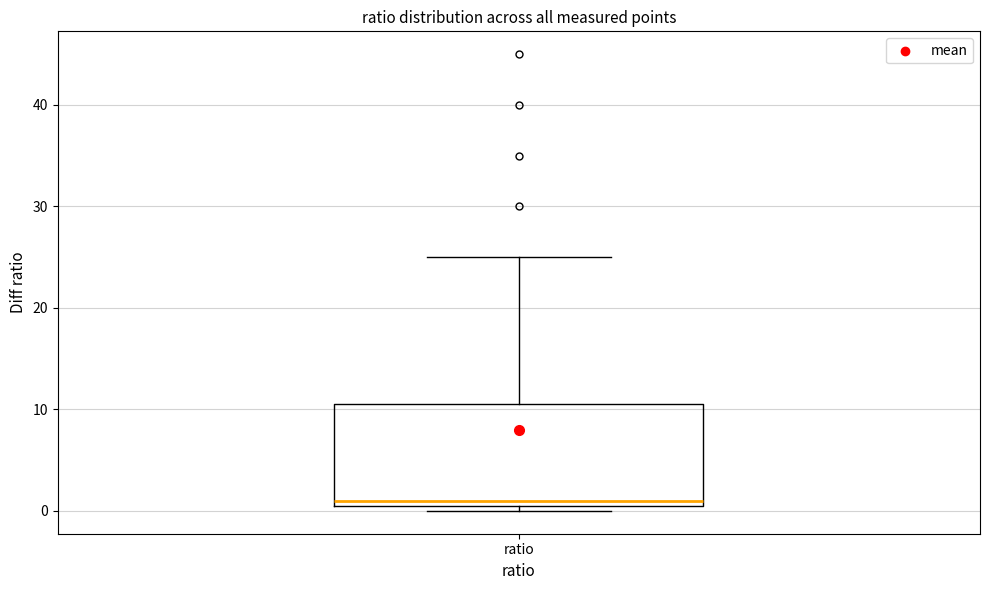

Where is the upper edge of the box for ratio on the y-axis? The values are not printed on the chart, so give them approximately, as read against the axis.

11